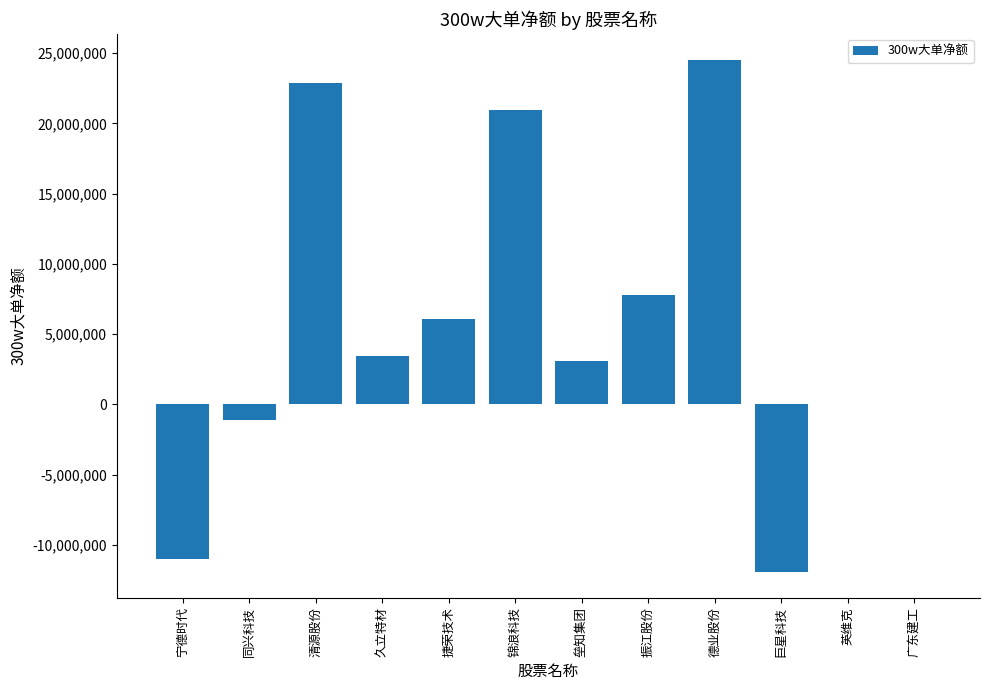

At which category does the chart reach its peak across all series?

德业股份